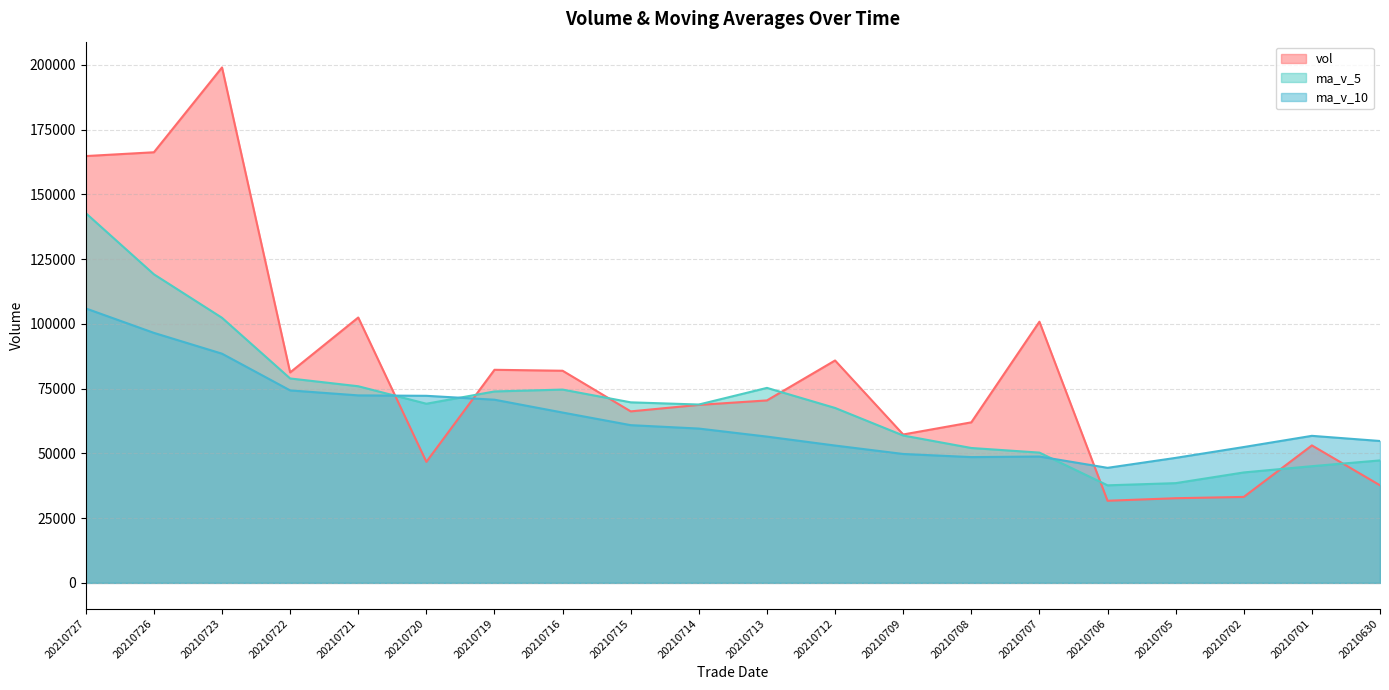

Does the chart display data point markers on the line(s)?

No